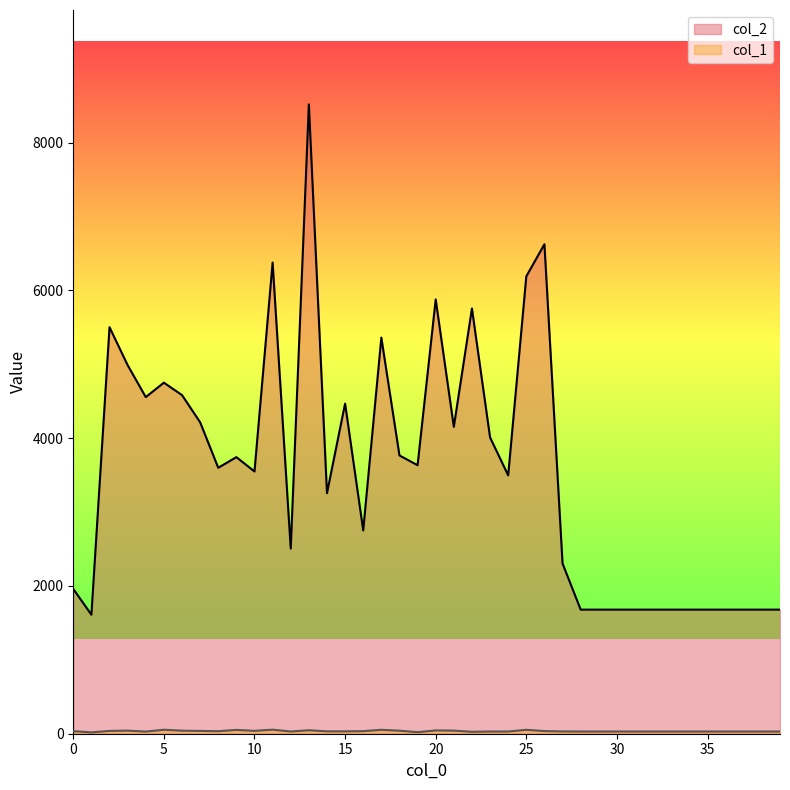

What is the difference between the maximum and second lowest values in the col_1 series?

34